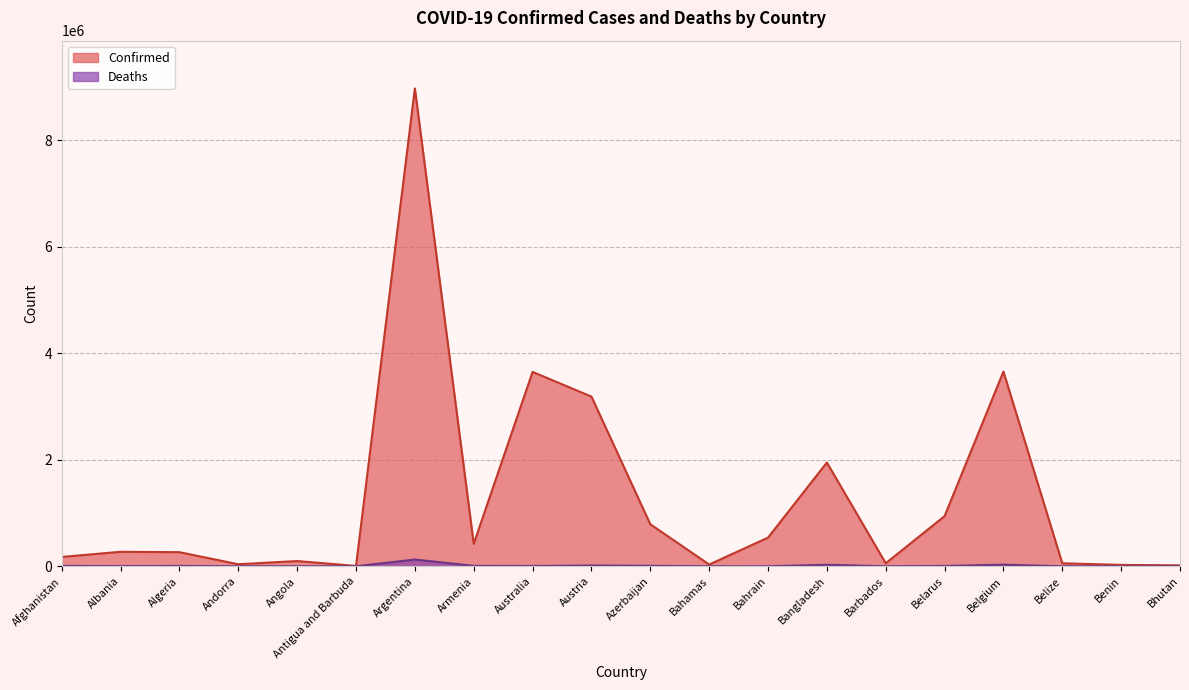

Does the chart display data point markers on the line(s)?

No